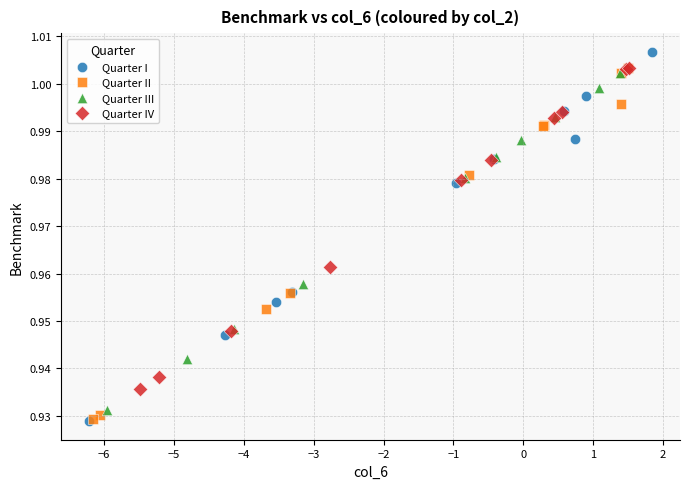

What are all the series names shown in the legend?

Quarter I, Quarter II, Quarter III, Quarter IV